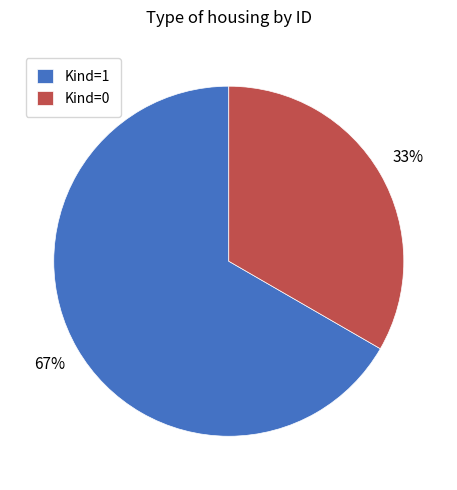

To the nearest percent, what is the average slice percentage?

50%